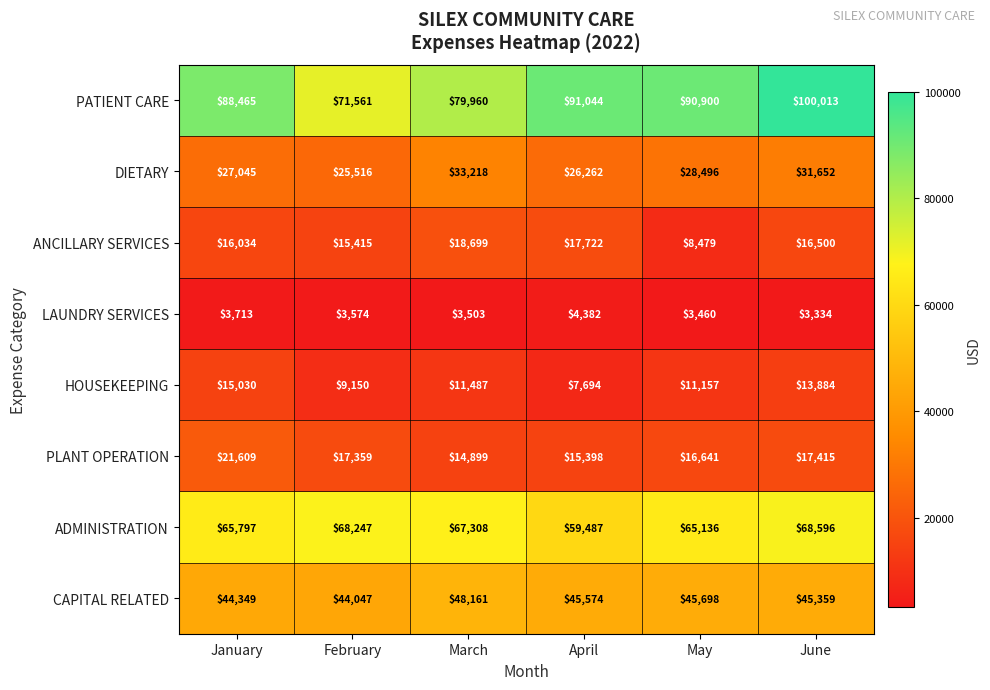

How many series are shown in this chart?

8